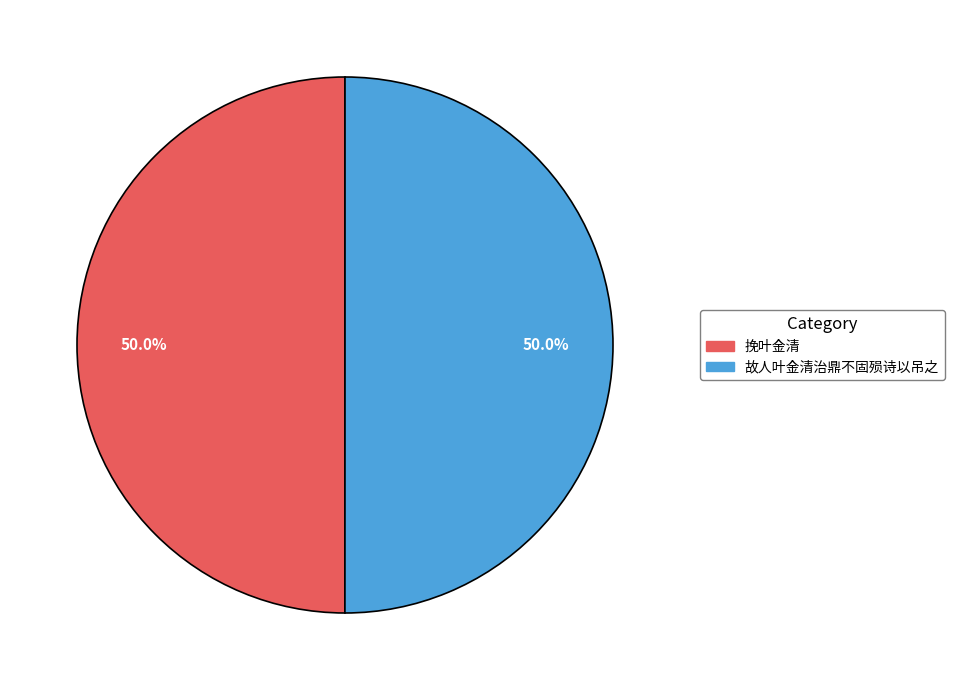

To the nearest percent, what percentage of the pie is 故人叶金清治鼎不固殒诗以吊之?

50%